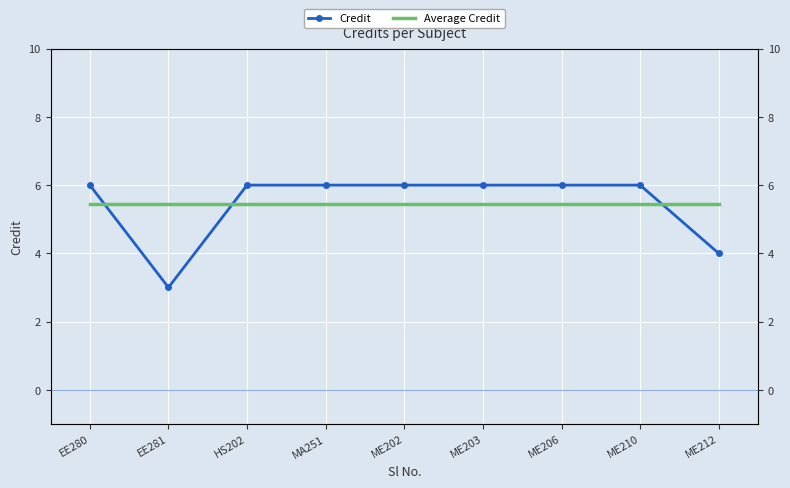

How many times do Credit and Average Credit cross each other?

3